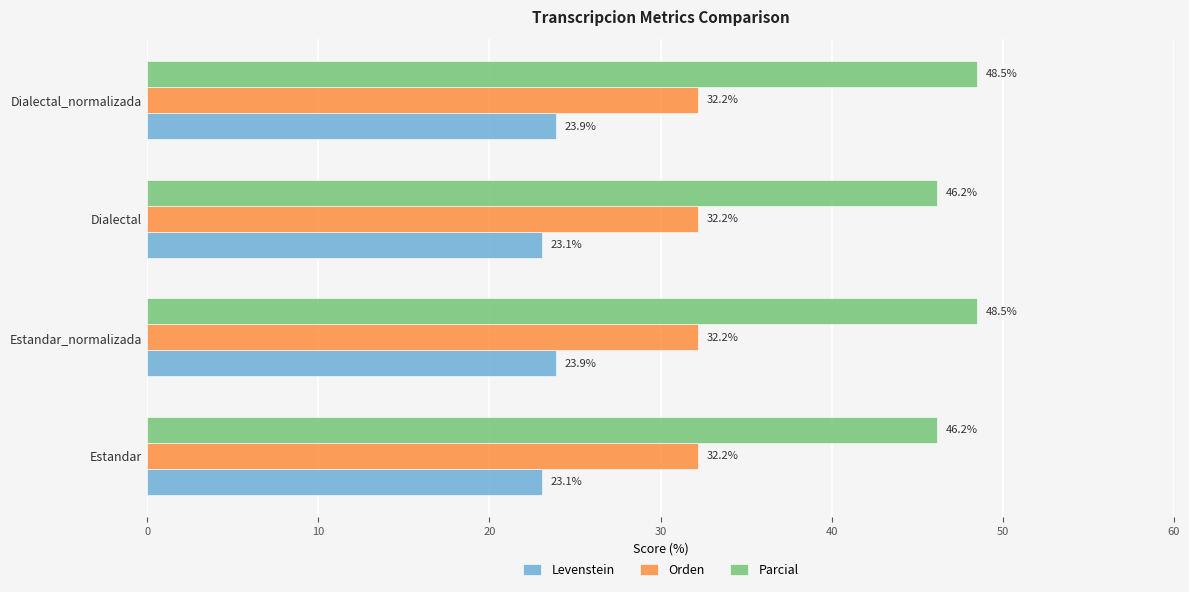

How many values in the Parcial series exceed 48?

2